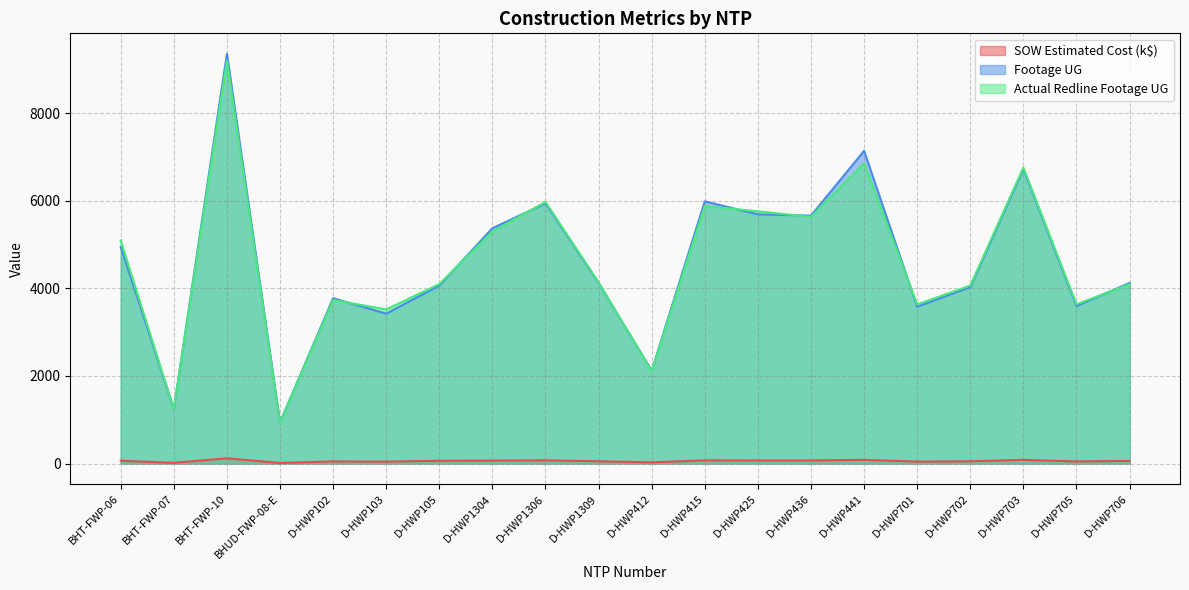

True or false: SOW Estimated Cost and Actual Redline Completed Footage UG intersect in this chart.

False